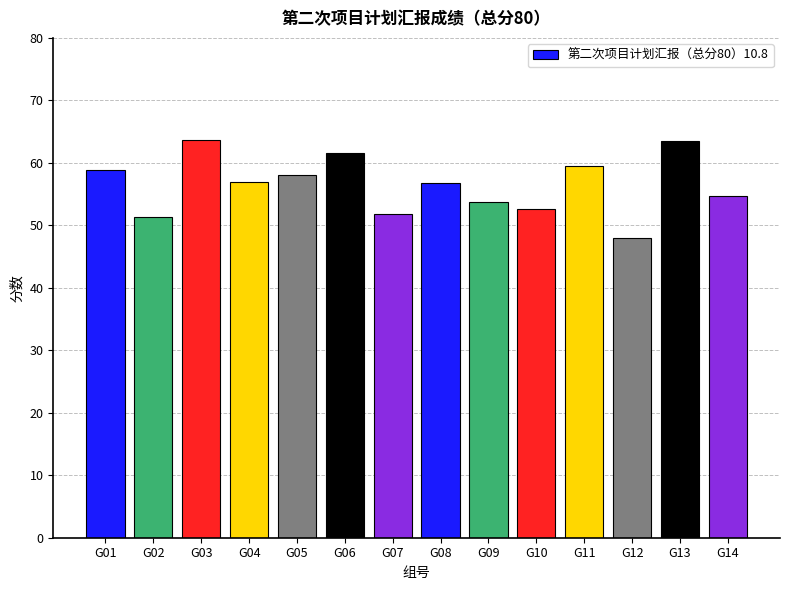

What is the value of the 14th bar from the left?

54.7